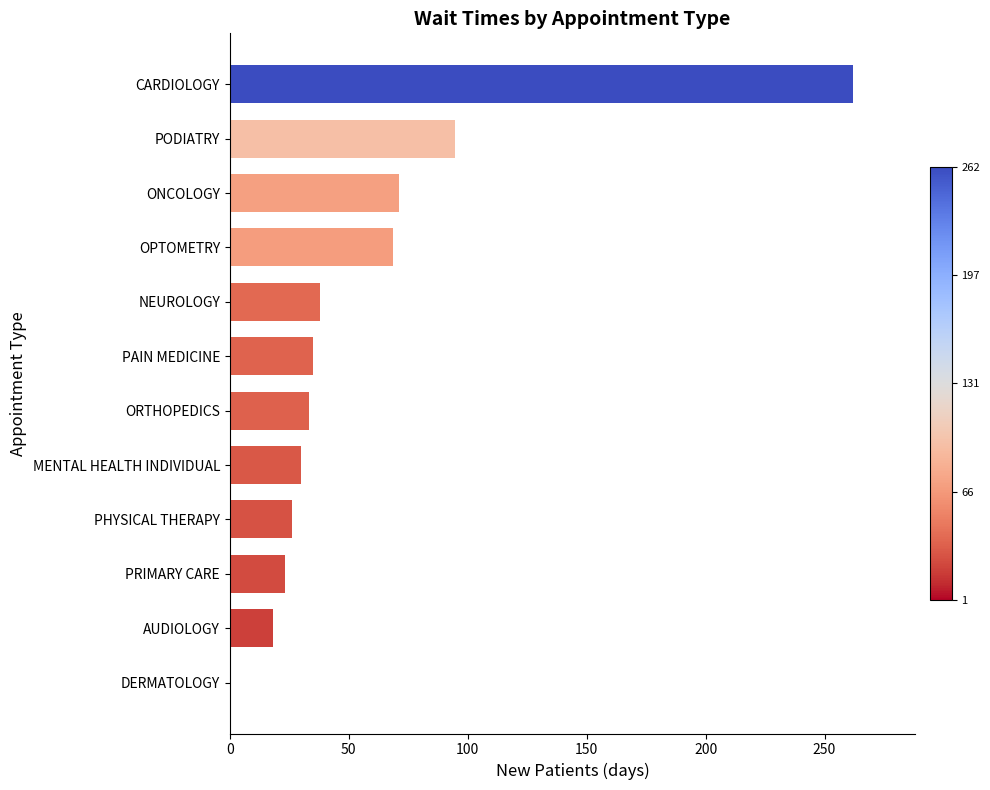

What is the sum of all values?

701.3